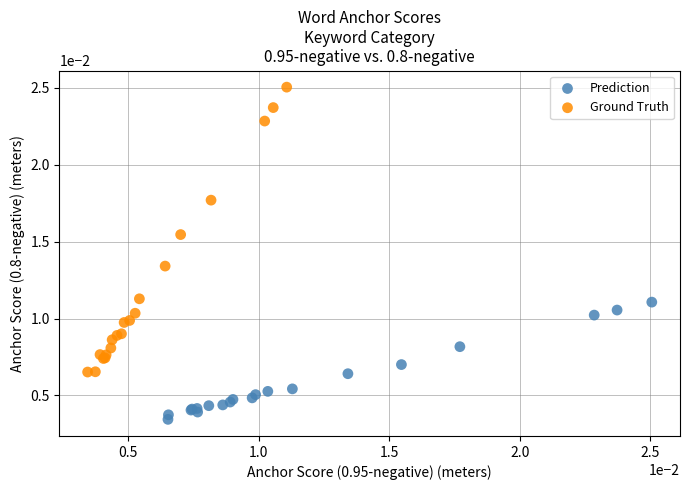

Which series reaches the minimum Y coordinate?

Prediction